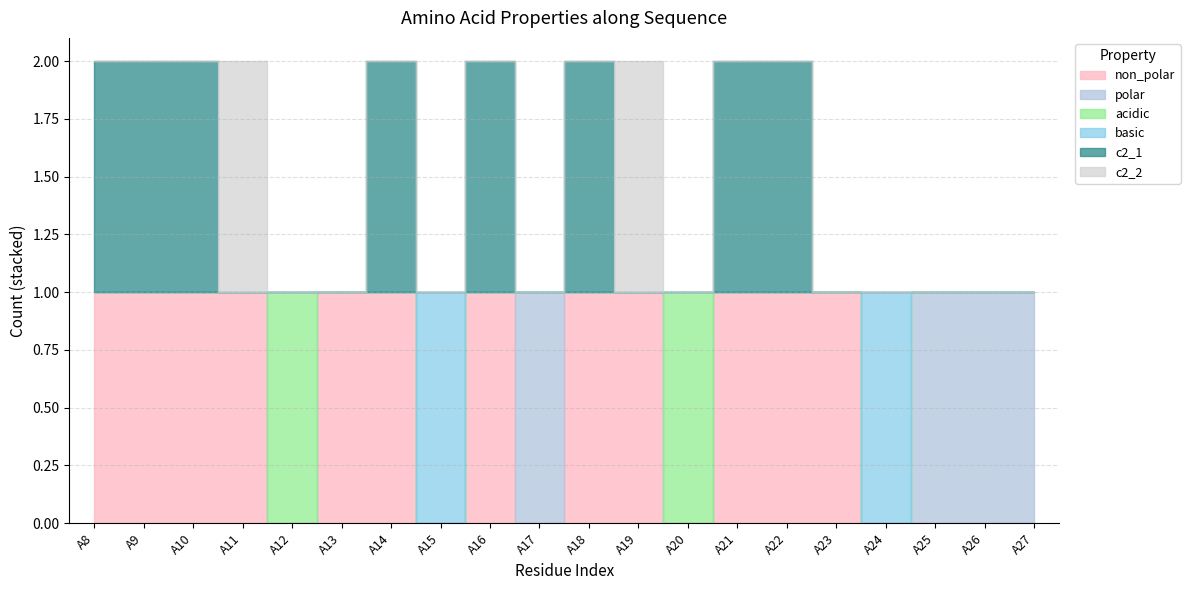

Does the chart have visible grid lines?

Yes